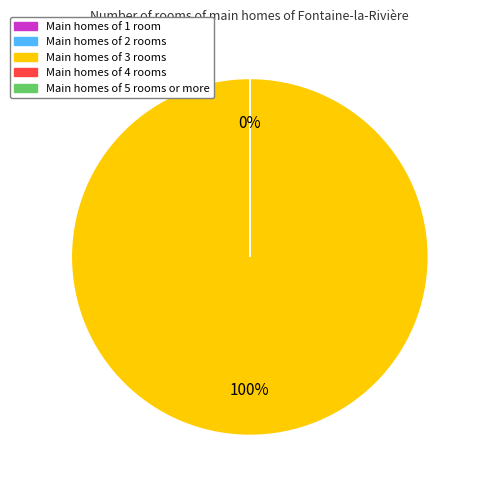

To the nearest percent, what is the average slice percentage?

50%